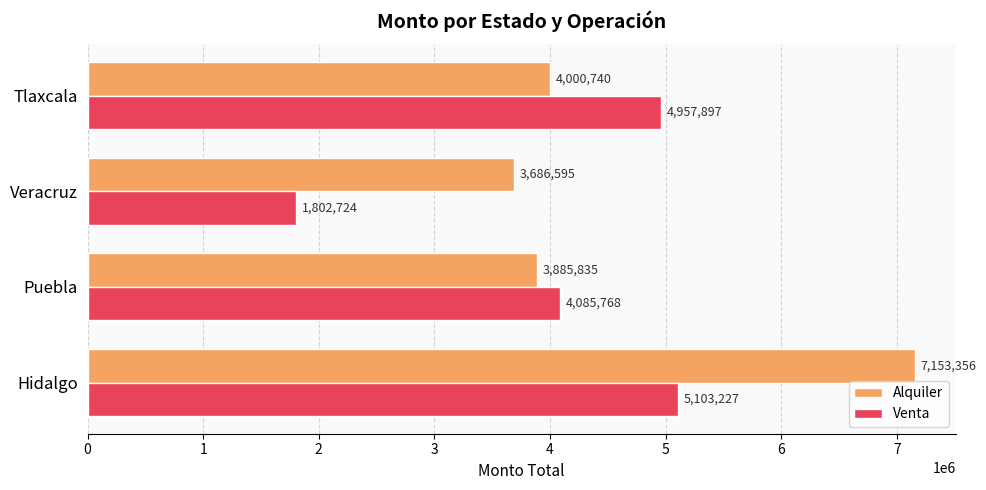

At which category does the chart reach its peak across all series?

Hidalgo